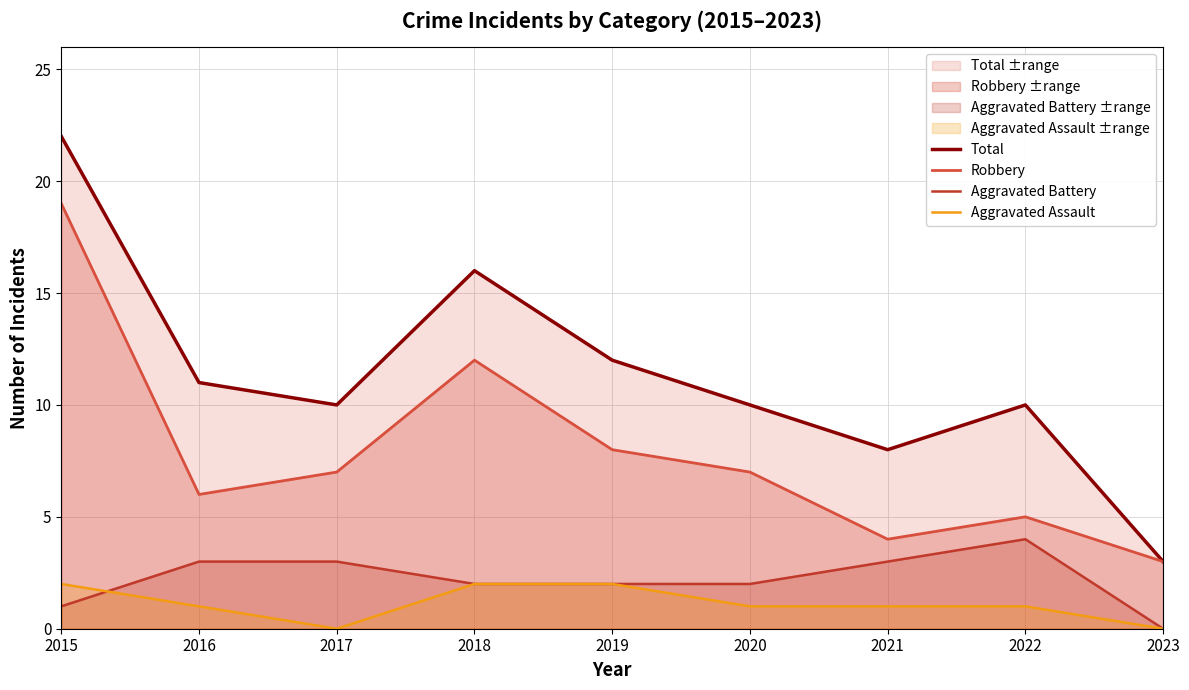

What is the value of the Aggravated Assault point at the 1st from the left?

2